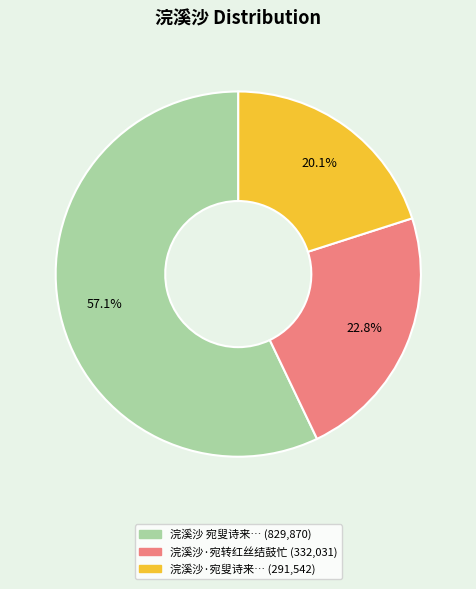

Is there a majority slice in this chart?

Yes